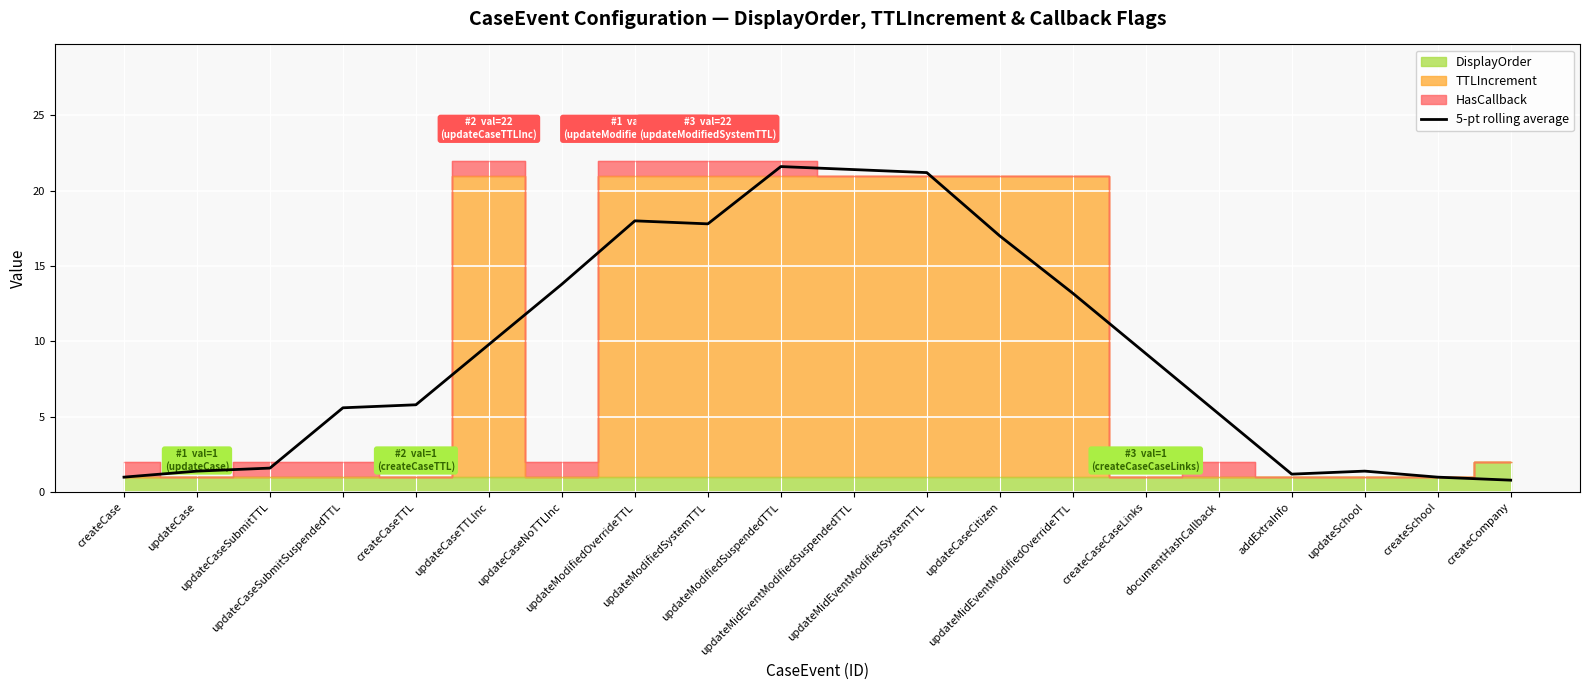

Reading left to right, extract all data points from this chart.

1.0	1.4	1.6	5.6	5.8	9.8	13.8	18.0	17.8	21.6	21.4	21.2	17.0	13.2	9.2	5.2	1.2	1.4	1.0	0.8